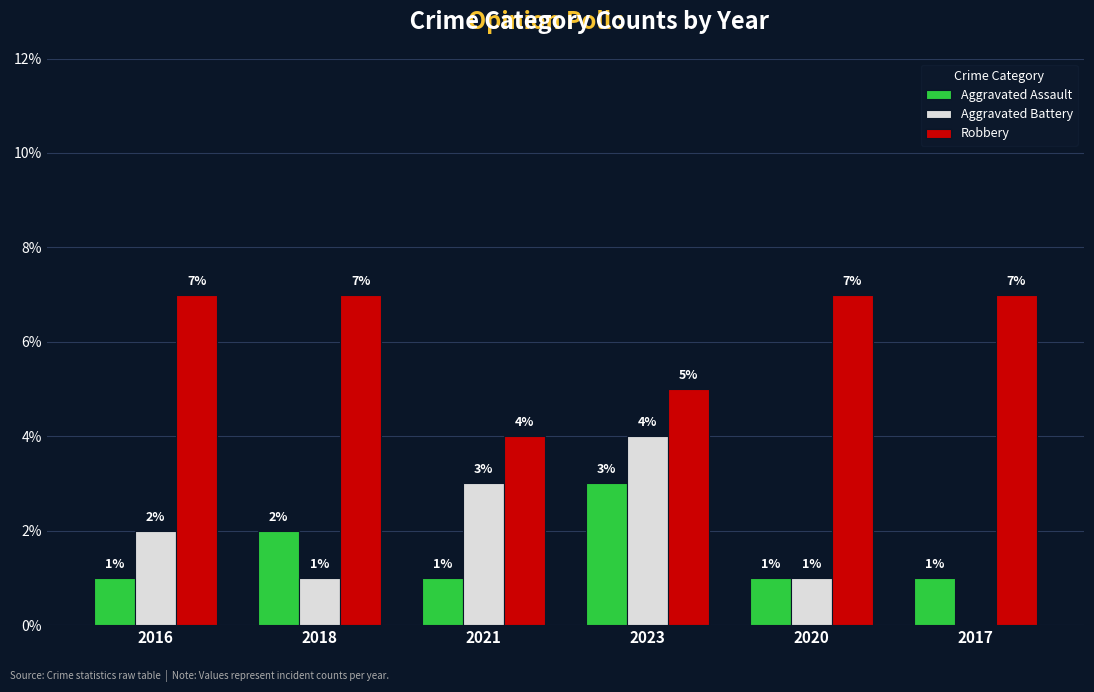

Count the number of categories in the chart.

6